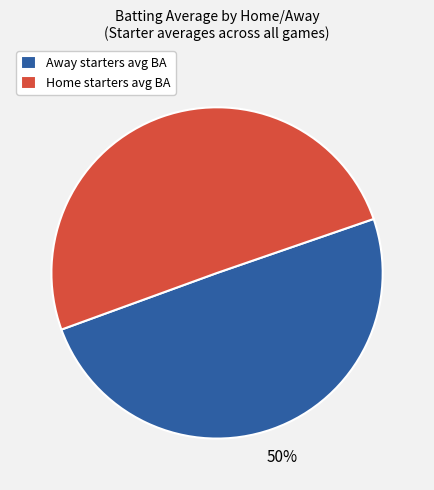

Count the number of slices in the pie.

2